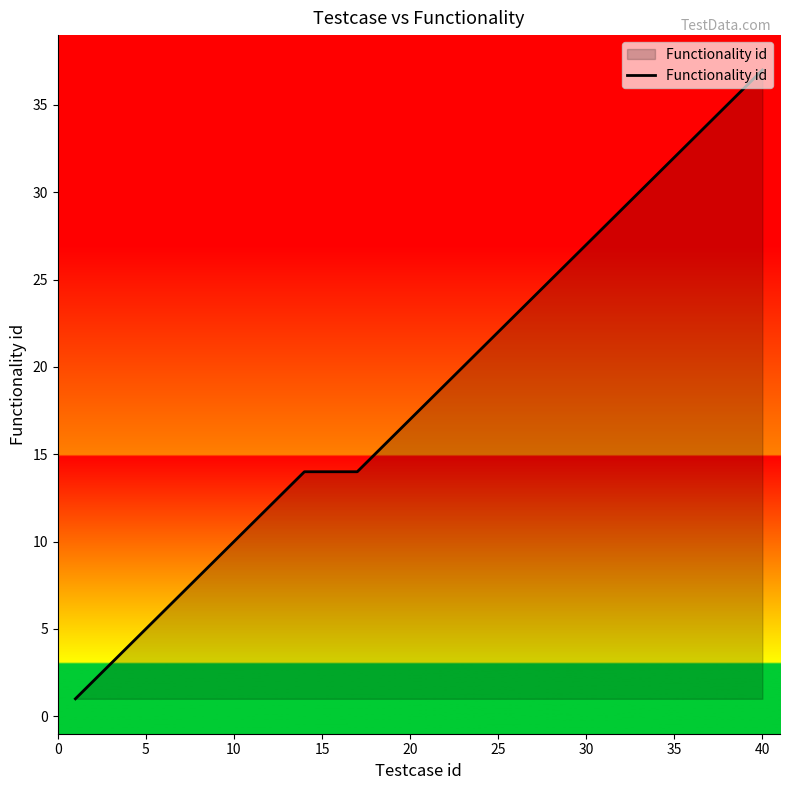

How many lines are shown in the chart?

1